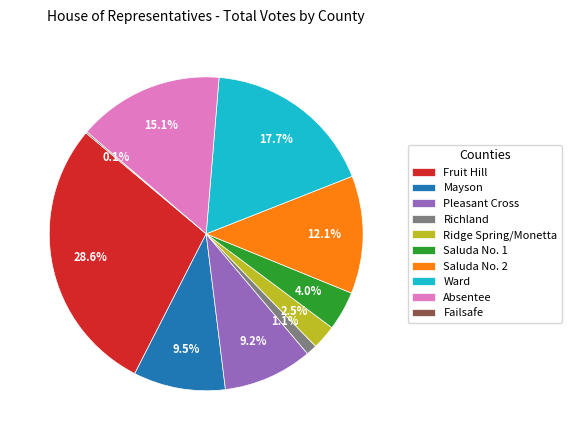

Which category has the biggest portion of the pie?

Fruit Hill